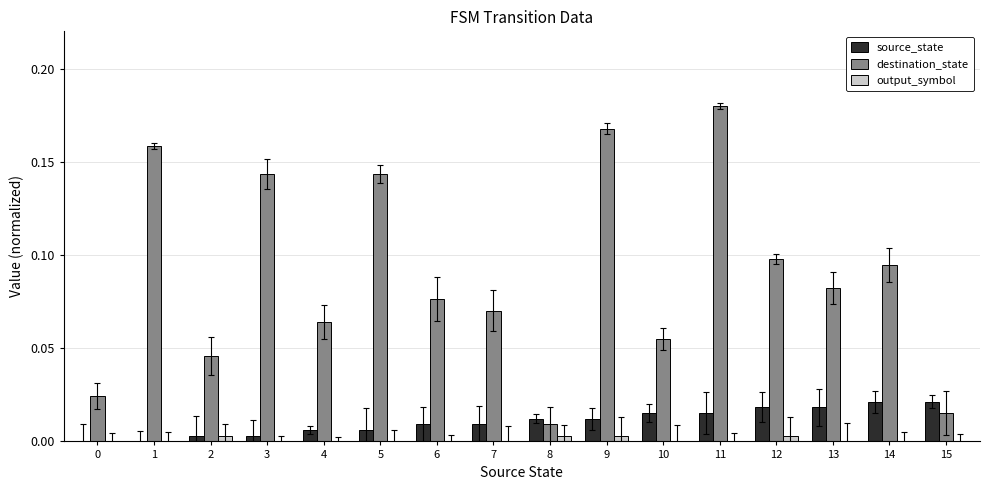

Which series has the largest total across all categories?

destination_state